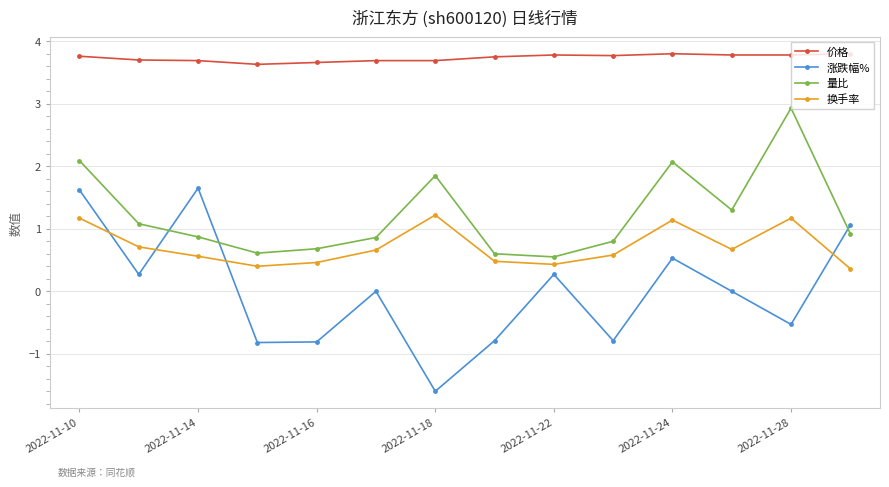

True or false: 价格 has more than 1 interior local peaks.

True